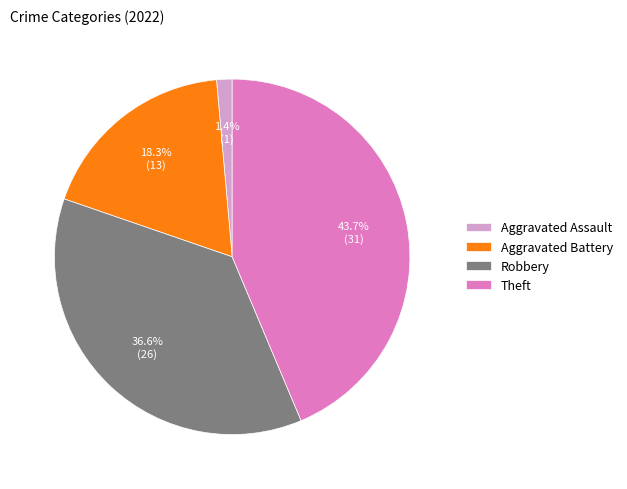

How many slices are in this pie chart?

4